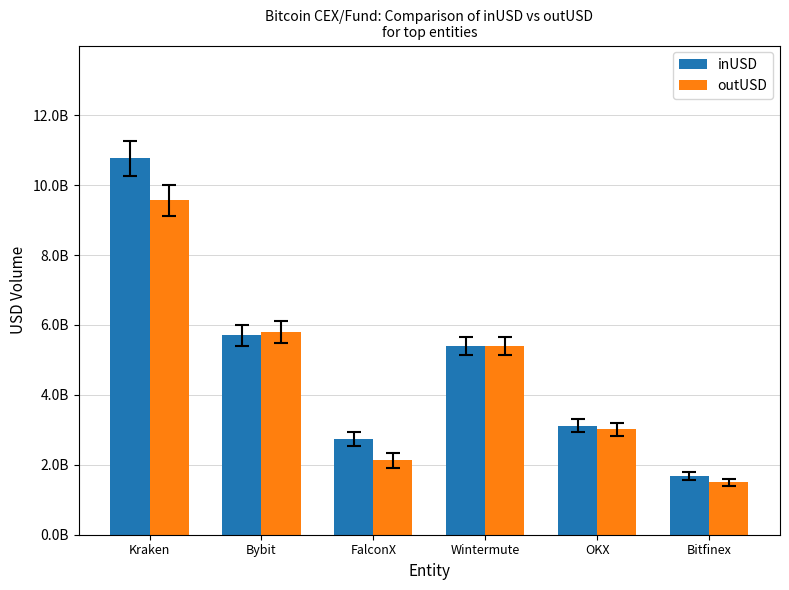

At which category is the sum across all series the highest?

Kraken